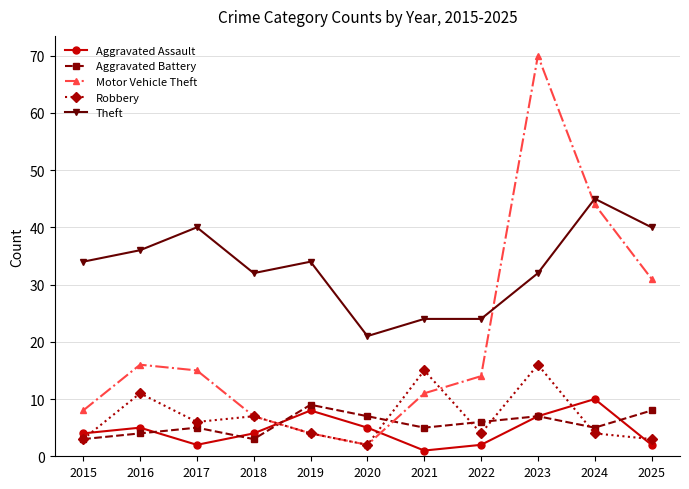

Does the chart display data point markers on the line(s)?

Yes